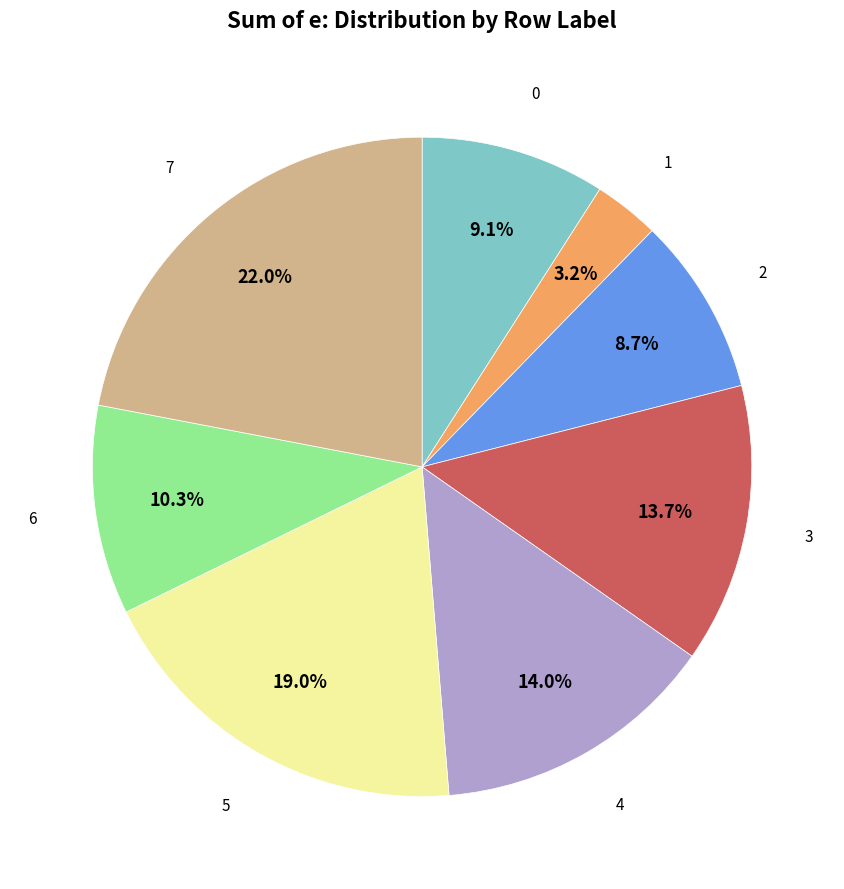

Is there a majority slice in this chart?

No